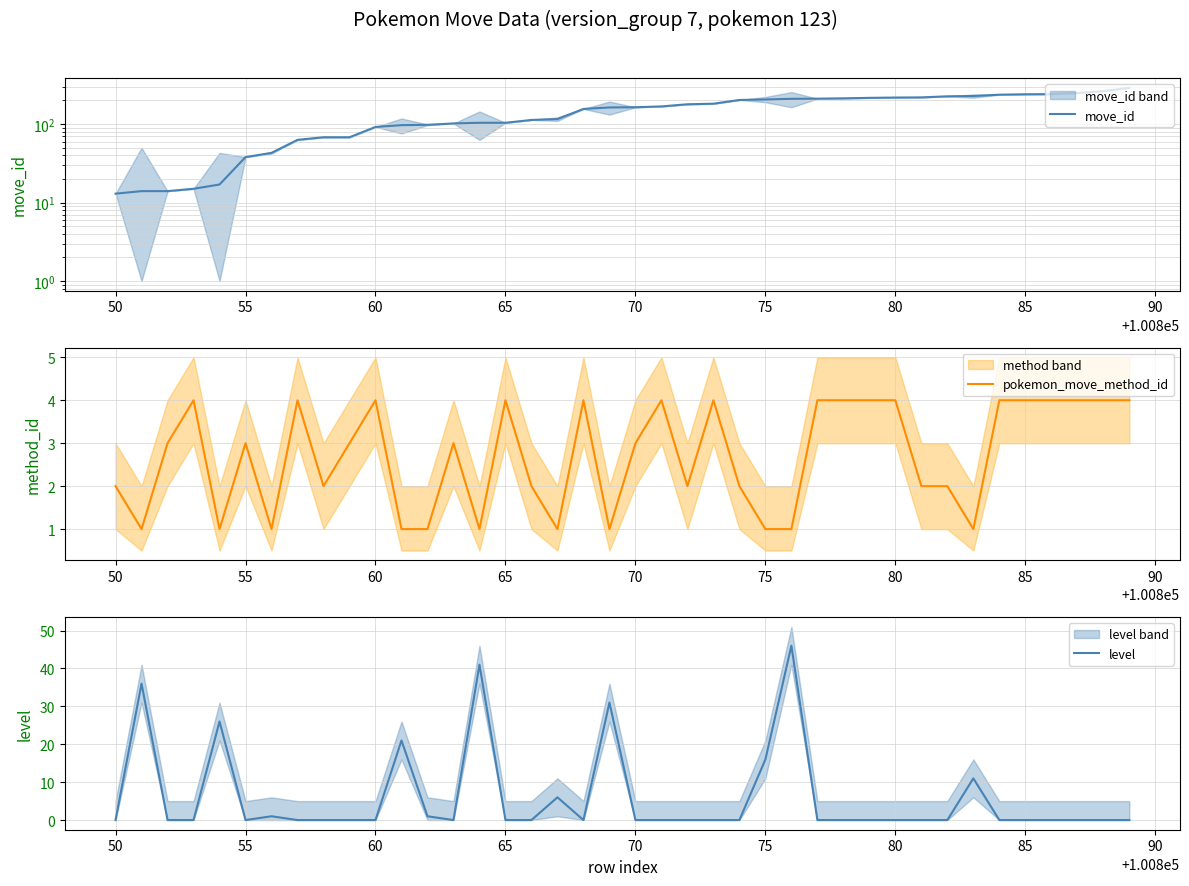

What is the maximum value for pokemon_move_method_id?

4